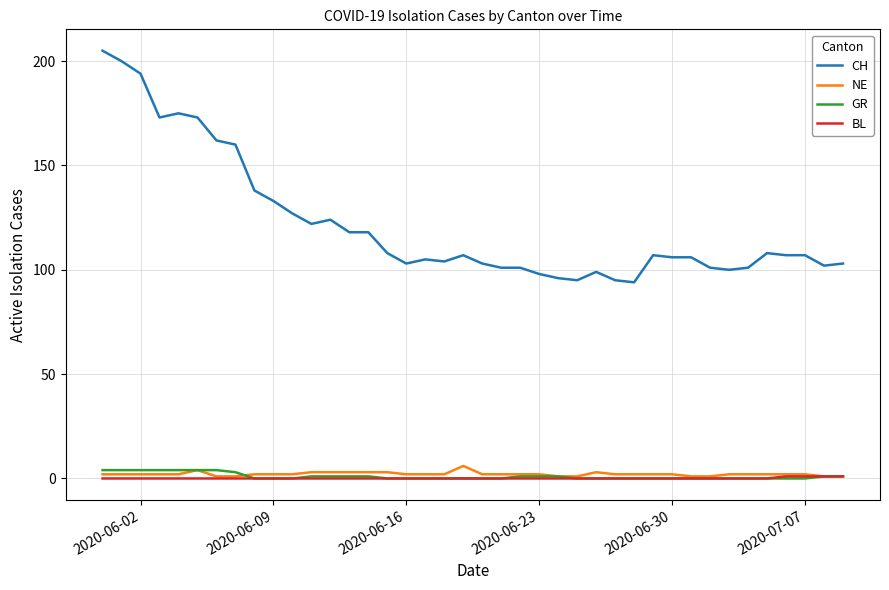

What is the maximum value for CH?

205